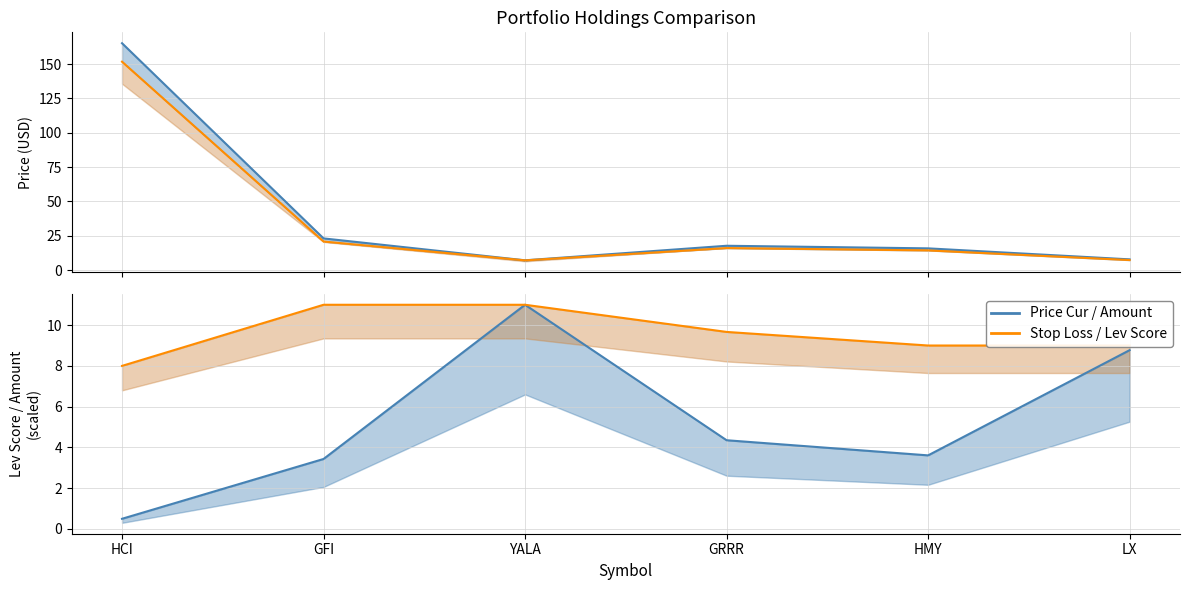

Is this an area chart (filled region under the line)?

No